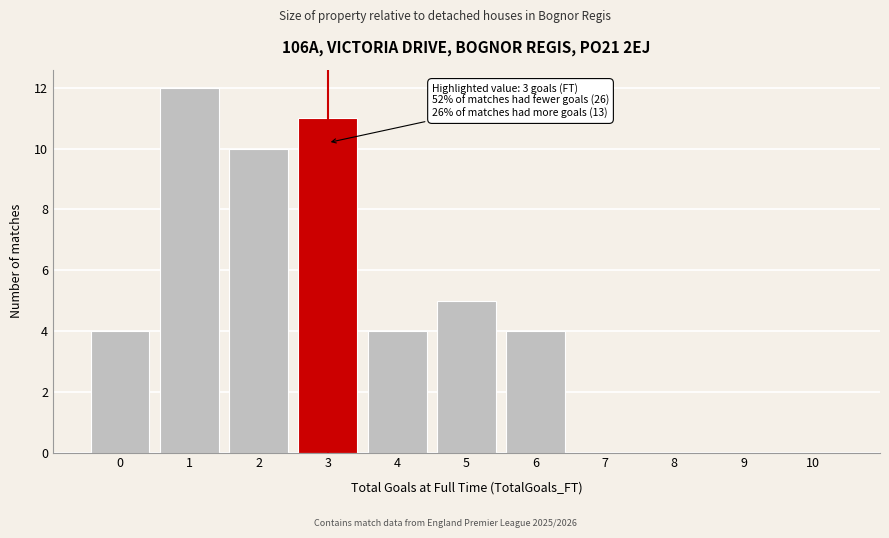

Which range on the x-axis has the tallest bar?

0.5 to 1.5